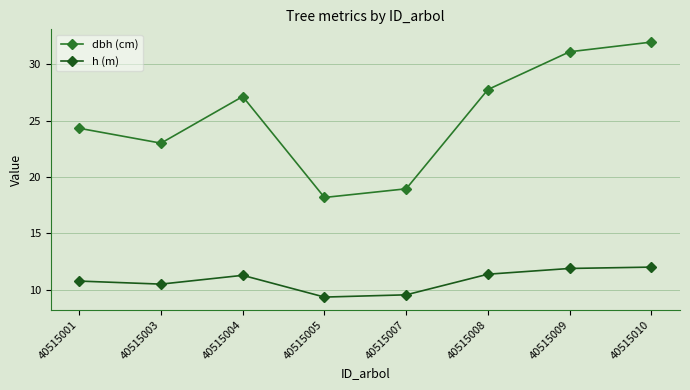

True or false: h (m) and dbh (cm) cross at least once.

False